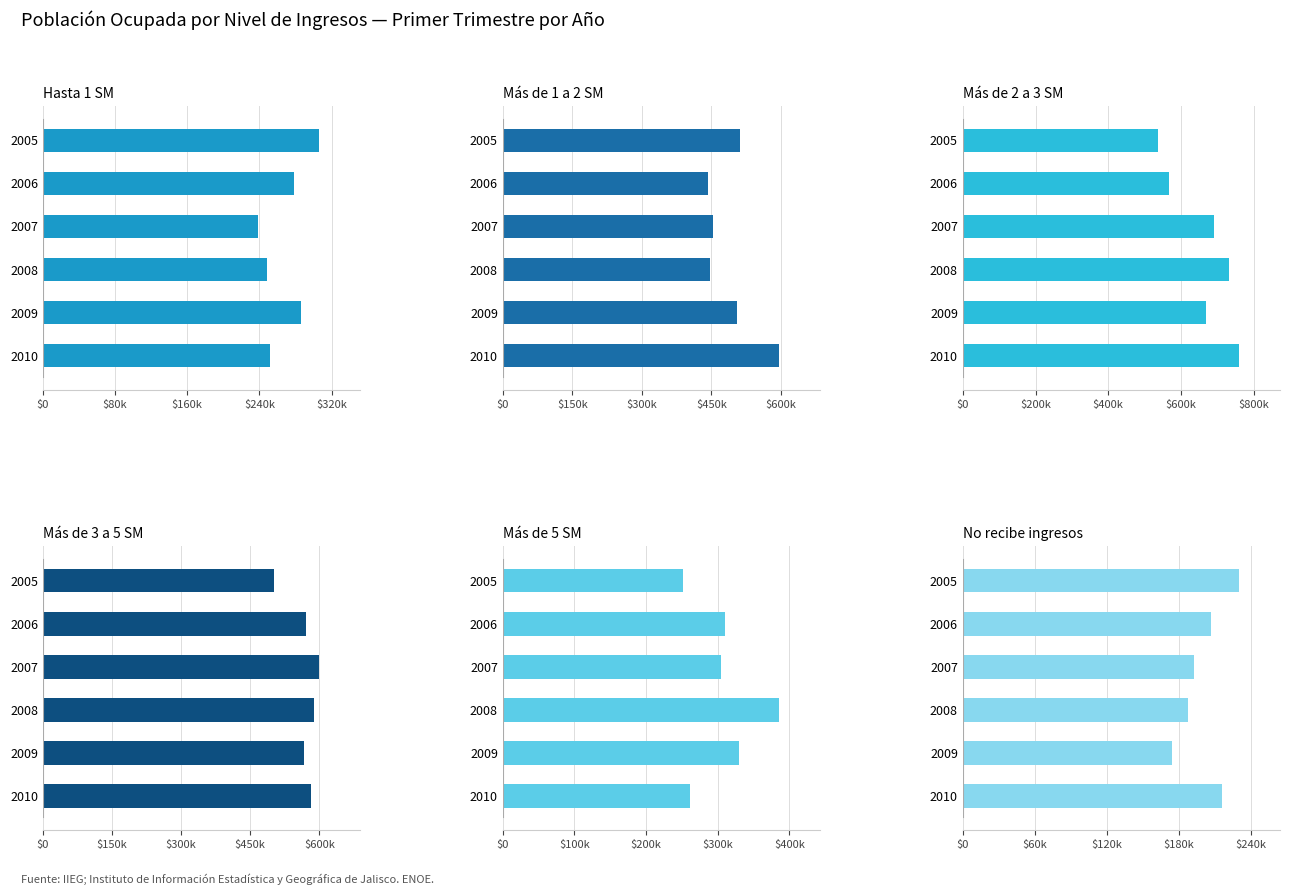

How many data points in No recibe ingresos are above 206699?

2